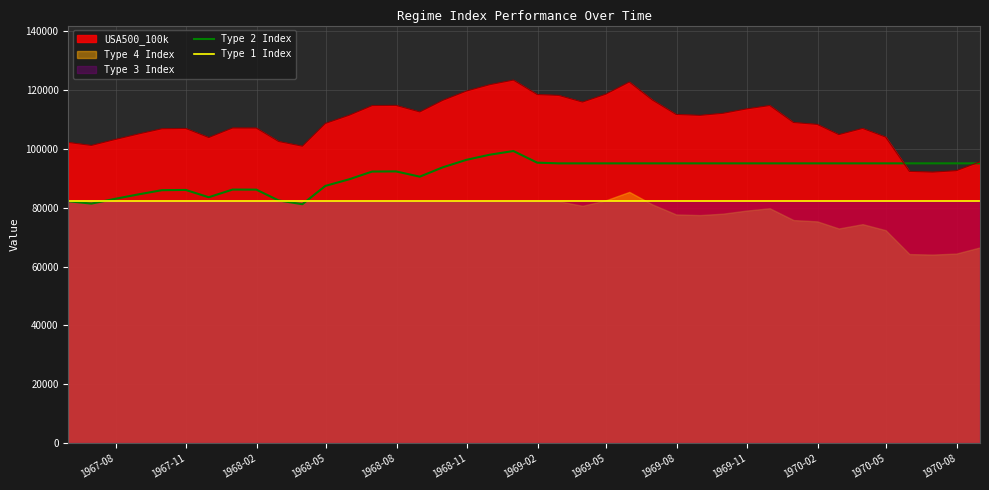

What is the lowest value of the USA500_100k series?

92004.3